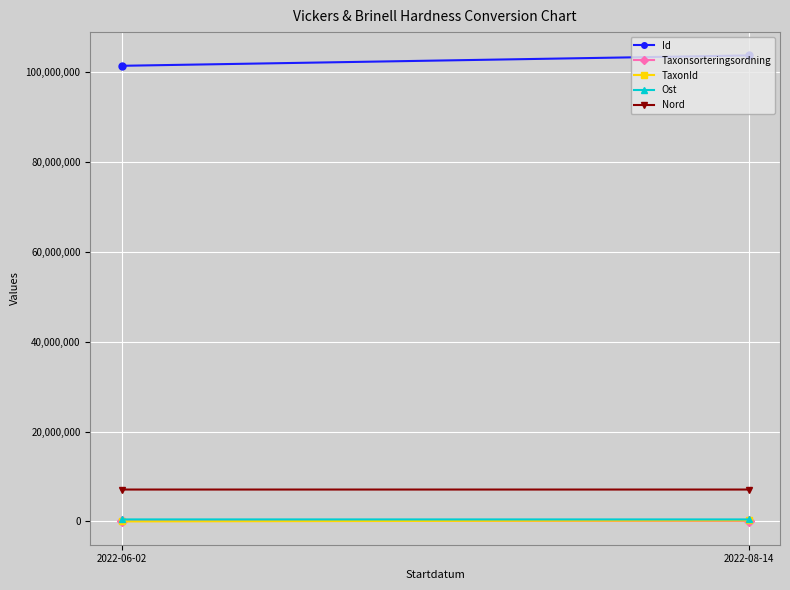

Reading left to right, list all the values displayed in this chart.

Id: 101362742.0	103672936.0
Taxonsorteringsordning: 89406.0	96354.0
TaxonId: 1204.0	221952.0
Ost: 444384.0	444643.6
Nord: 7094782.5	7094865.7